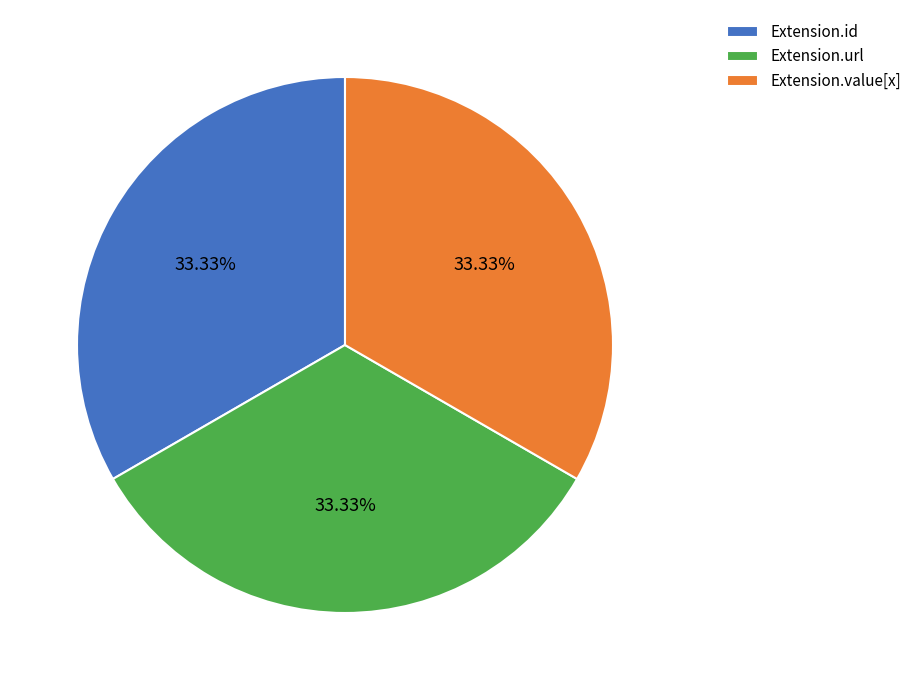

To the nearest percent, what percentage of the pie is Extension.url?

33%